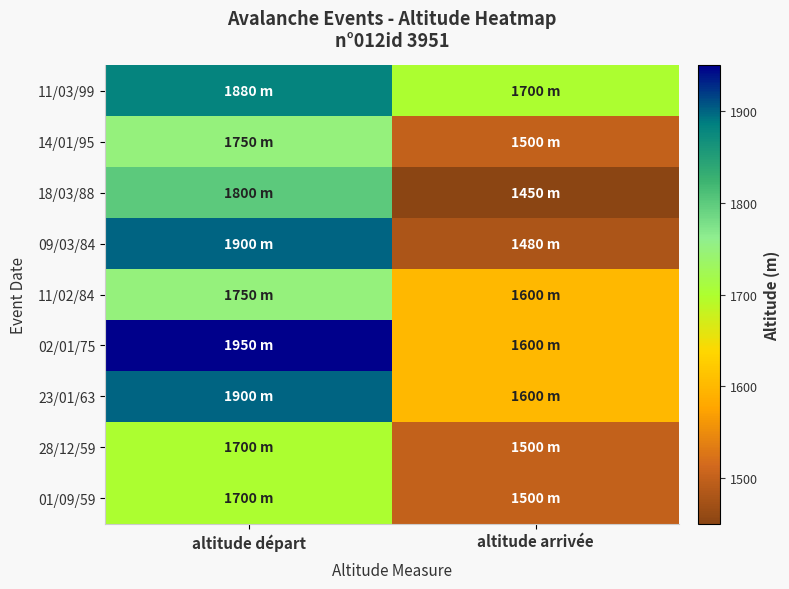

At altitude arrivée, list the series in order from smallest to largest.

18/03/88, 09/03/84, 14/01/95, 28/12/59, 01/09/59, 11/02/84, 02/01/75, 23/01/63, 11/03/99